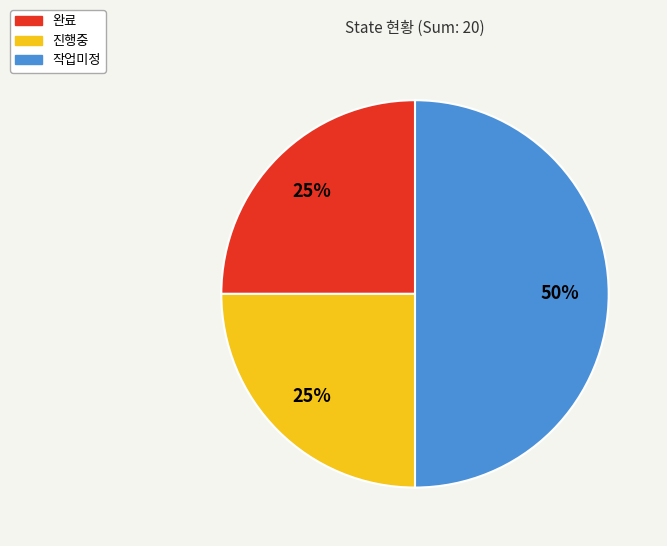

What is the largest slice in the pie chart?

작업미정